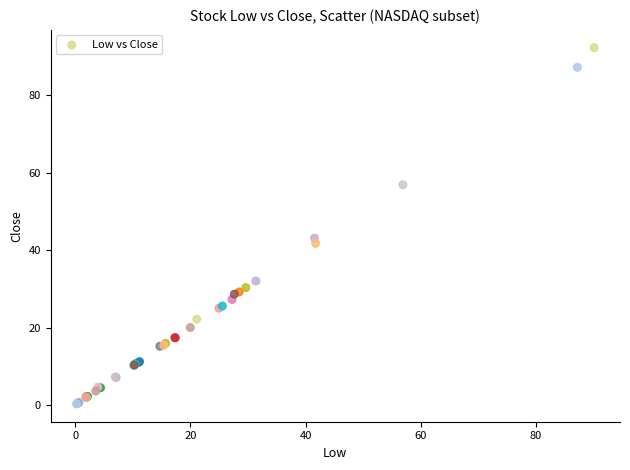

What Y value in the scatter plot is closest to 46?

43.1